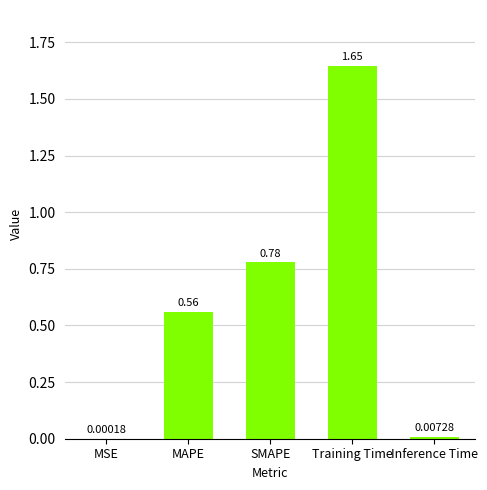

What is the sum of the values at Inference Time and Training Time?

1.7